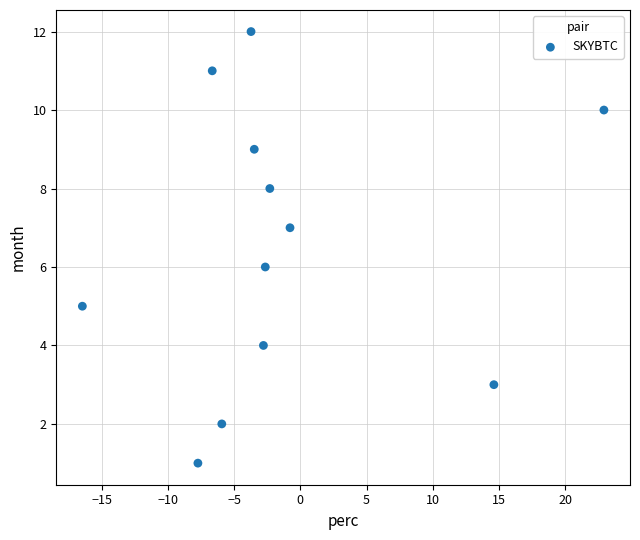

What is the range of Y values (max minus min)?

11